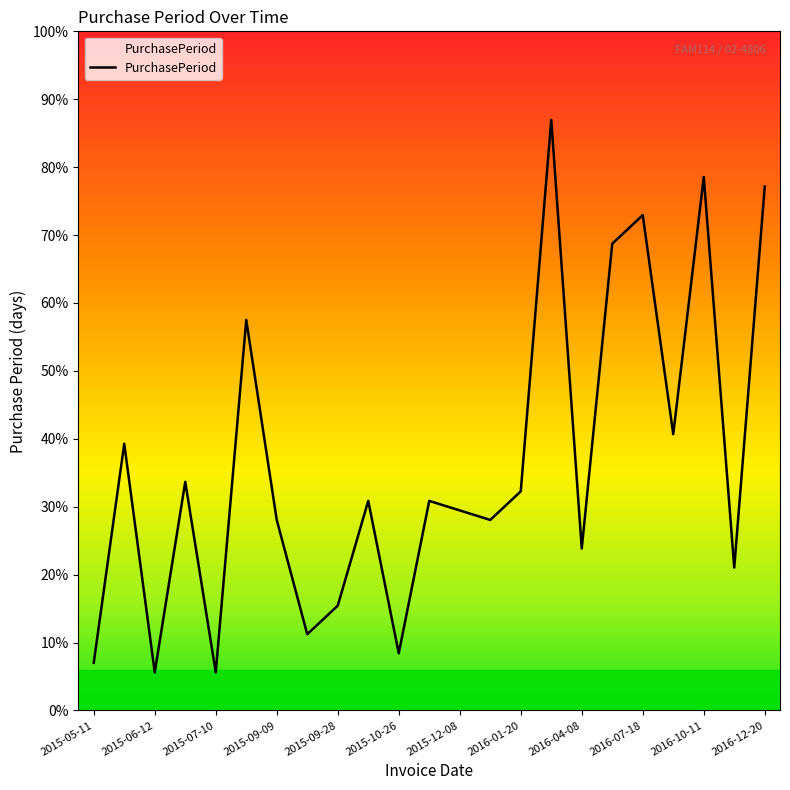

Does the chart display data point markers on the line(s)?

No